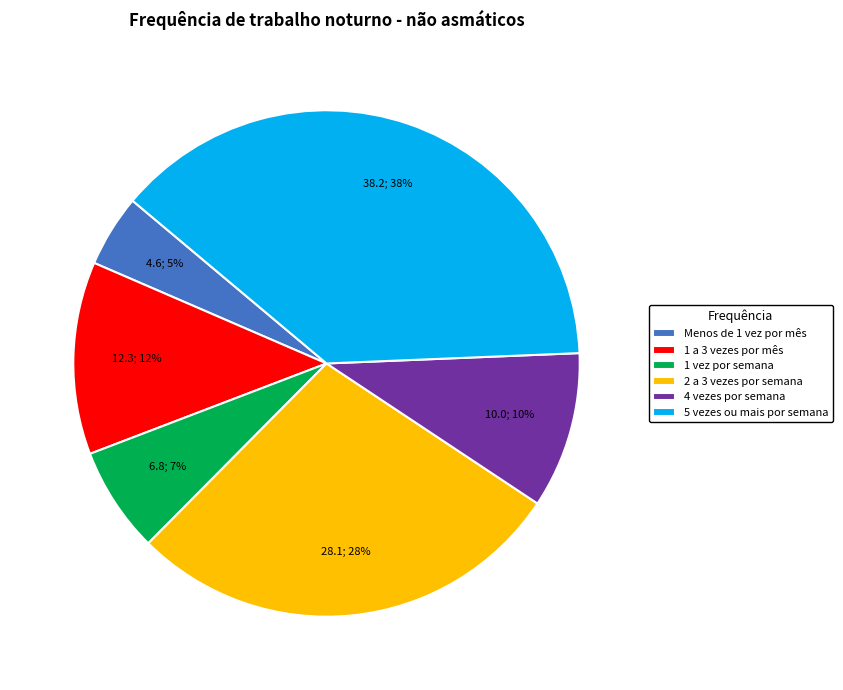

Does 5 vezes ou mais por semana account for over 50% of the chart?

No